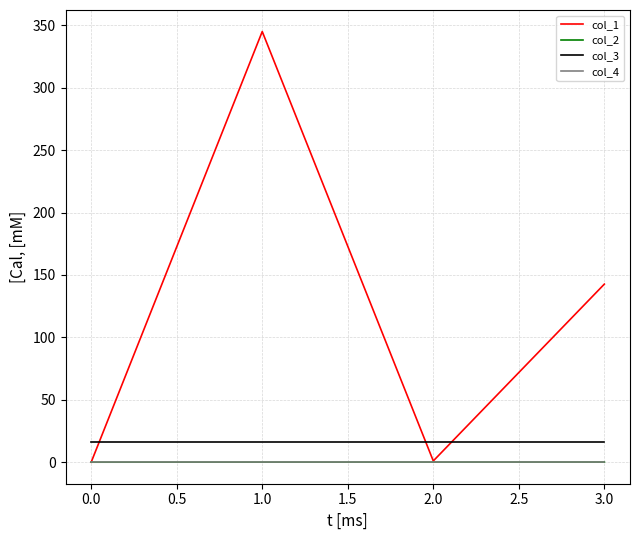

True or false: col_2 and col_3 intersect in this chart.

False